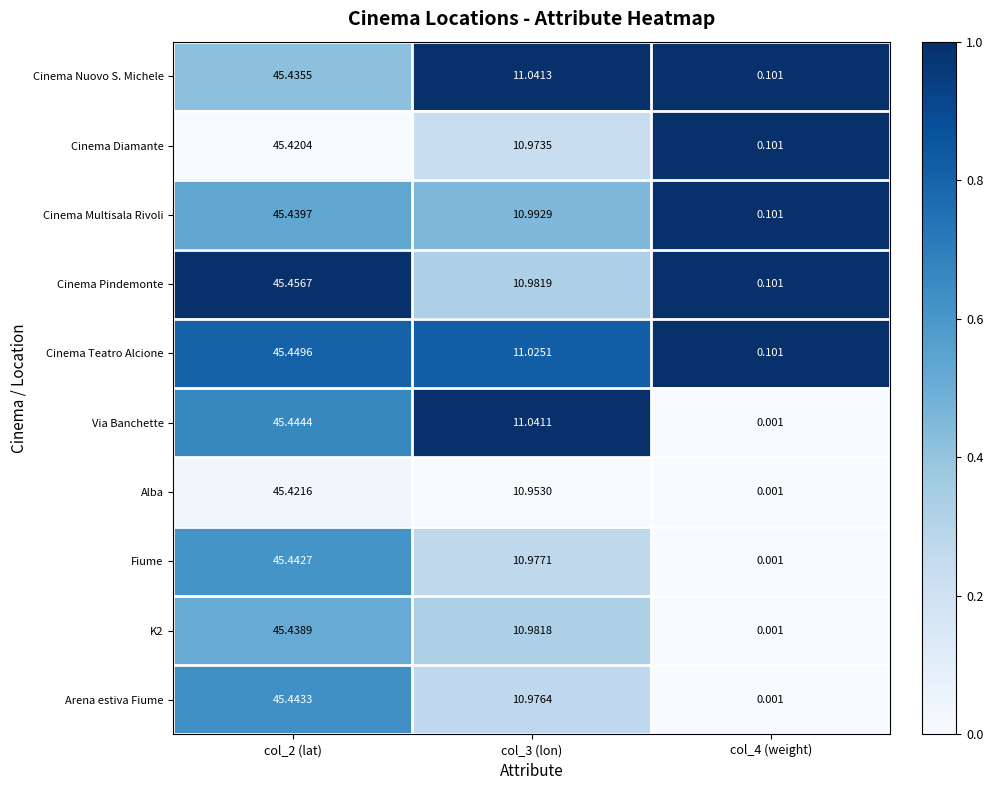

Is the value of Fiume at col_3 (lon) greater than the value of Cinema Teatro Alcione at col_4 (weight)?

Yes